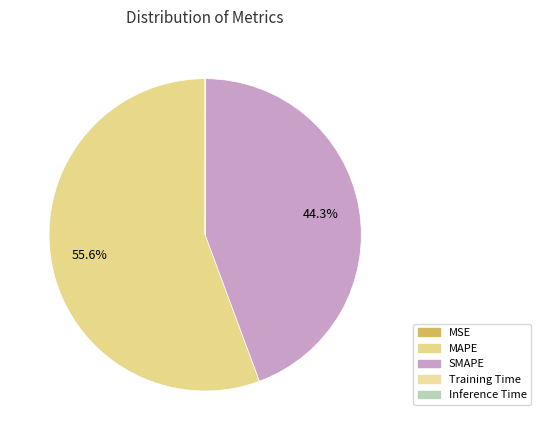

Which slice is the largest?

MAPE